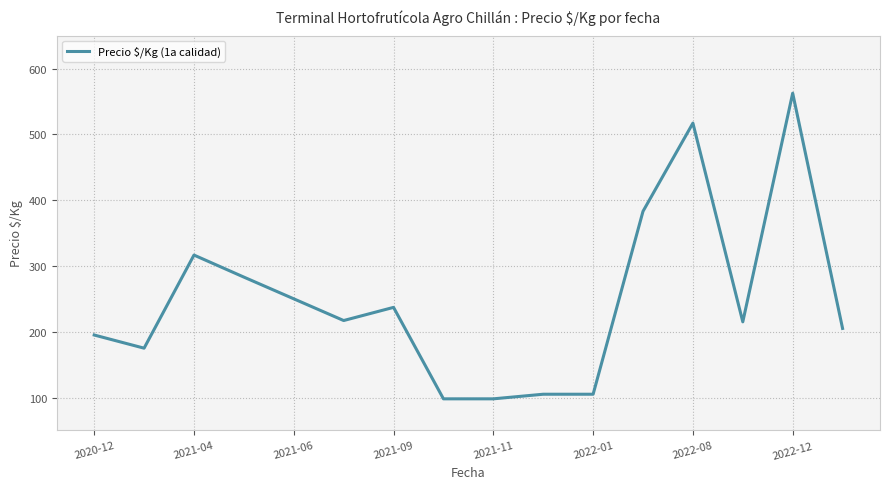

What is the smallest value displayed?

98.0